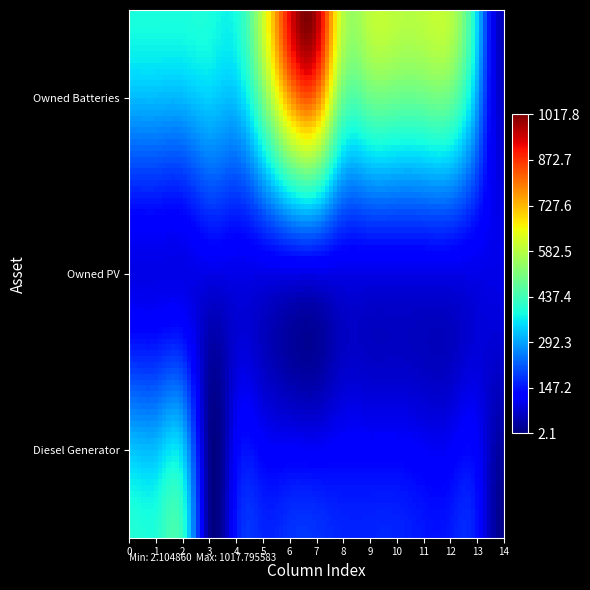

Reading left to right, transcribe all the data shown in this chart.

Diesel Generator: 400	400	400	14	152	165	178	178	164	164	164	151	151	151	13
Owned PV: 96	96	96	96	96	96	96	96	96	96	96	96	96	96	96
Owned Batteries: 389	389	389	389	389	606	920	975	586	586	586	586	586	369	55